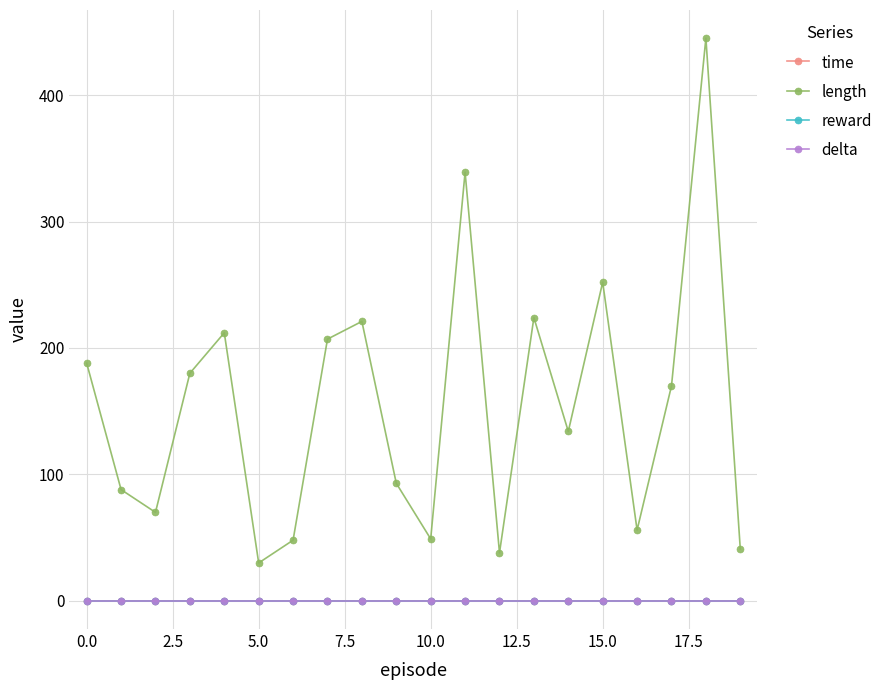

Does the chart have visible grid lines?

Yes